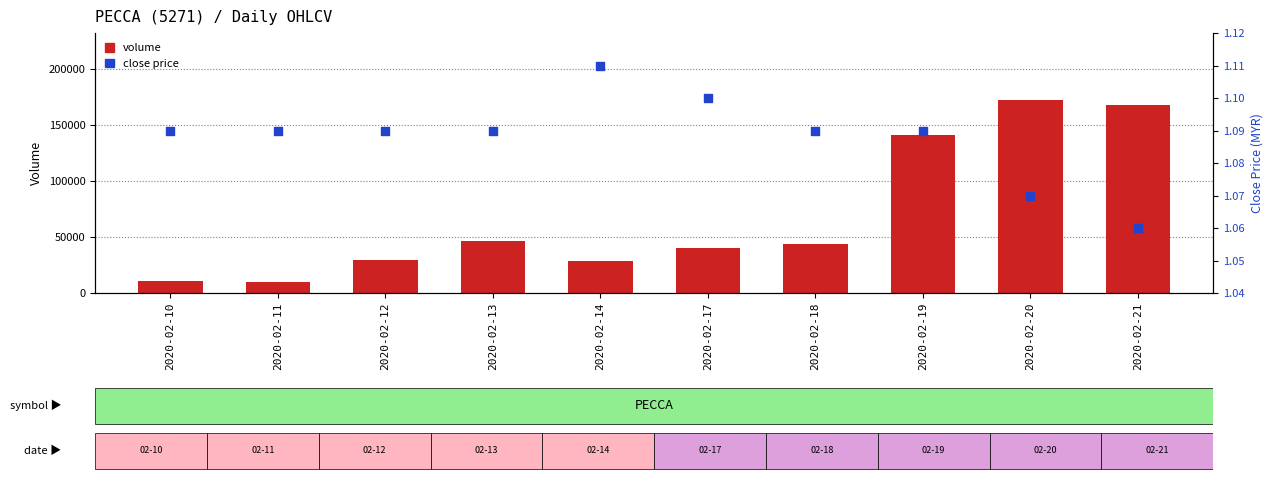

Which series has the largest total across all categories?

volume